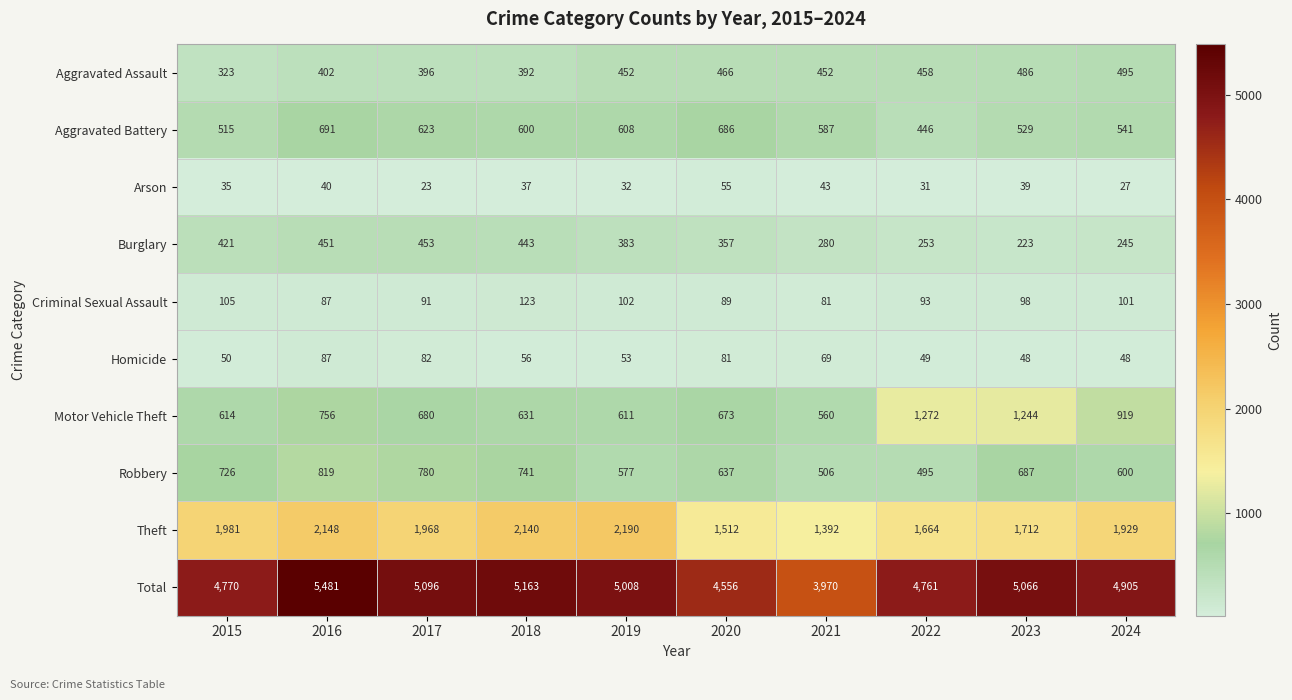

What is the maximum value for Burglary?

453